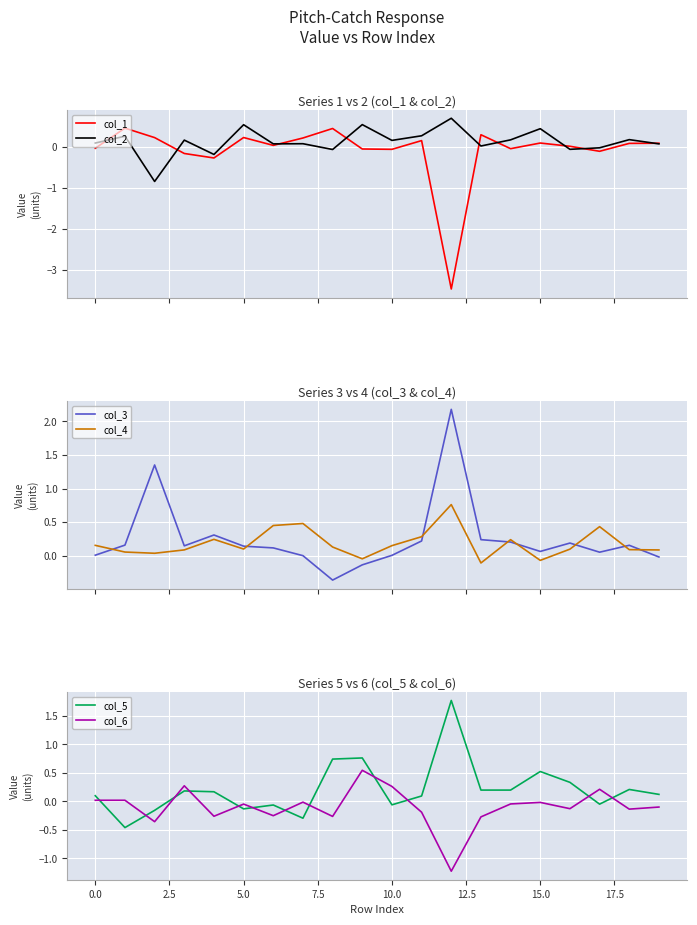

Is this an area chart (filled region under the line)?

No